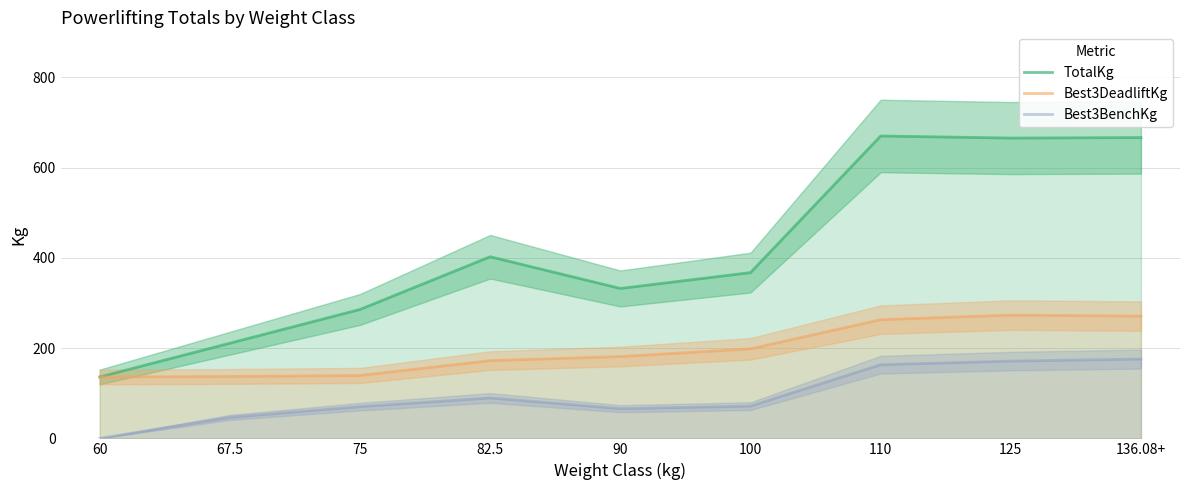

Read the Best3BenchKg value at 125.

171.2